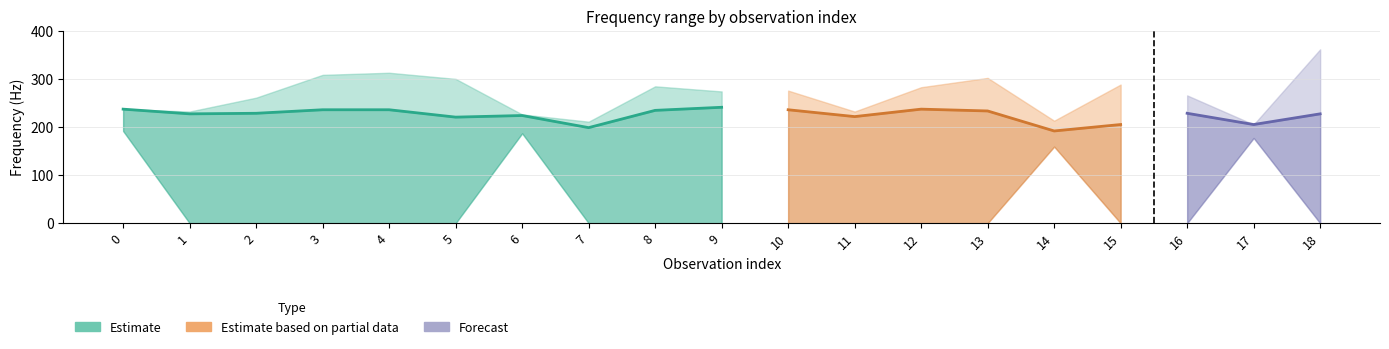

What is the difference between the maximum and minimum values in the f_inicial series?

49.2